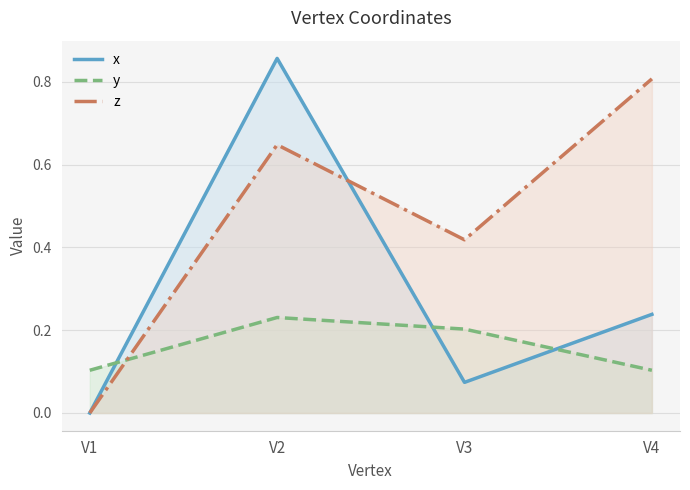

How many lines are shown in the chart?

3